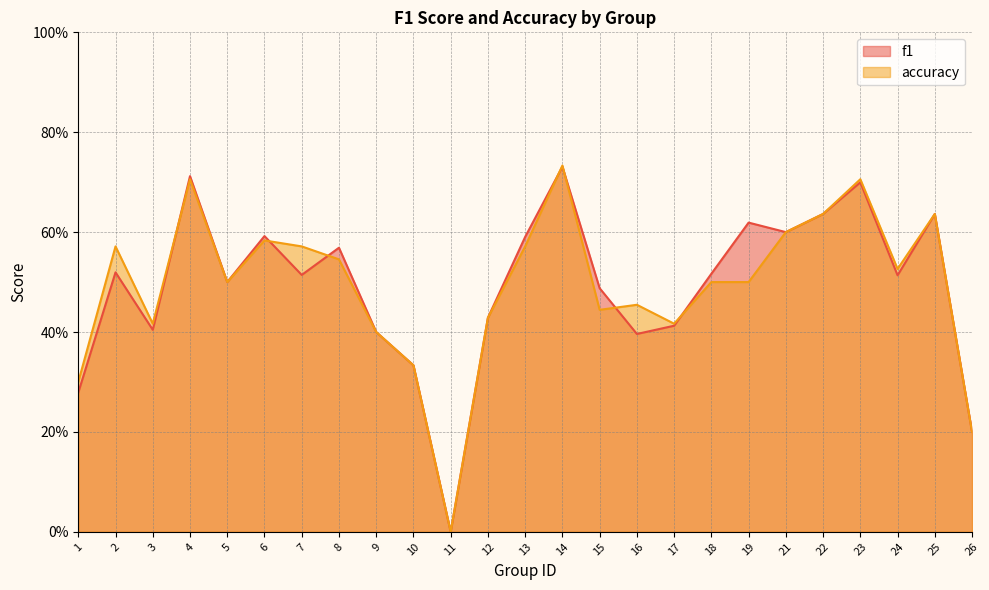

What are all the series names shown in the legend?

f1, accuracy